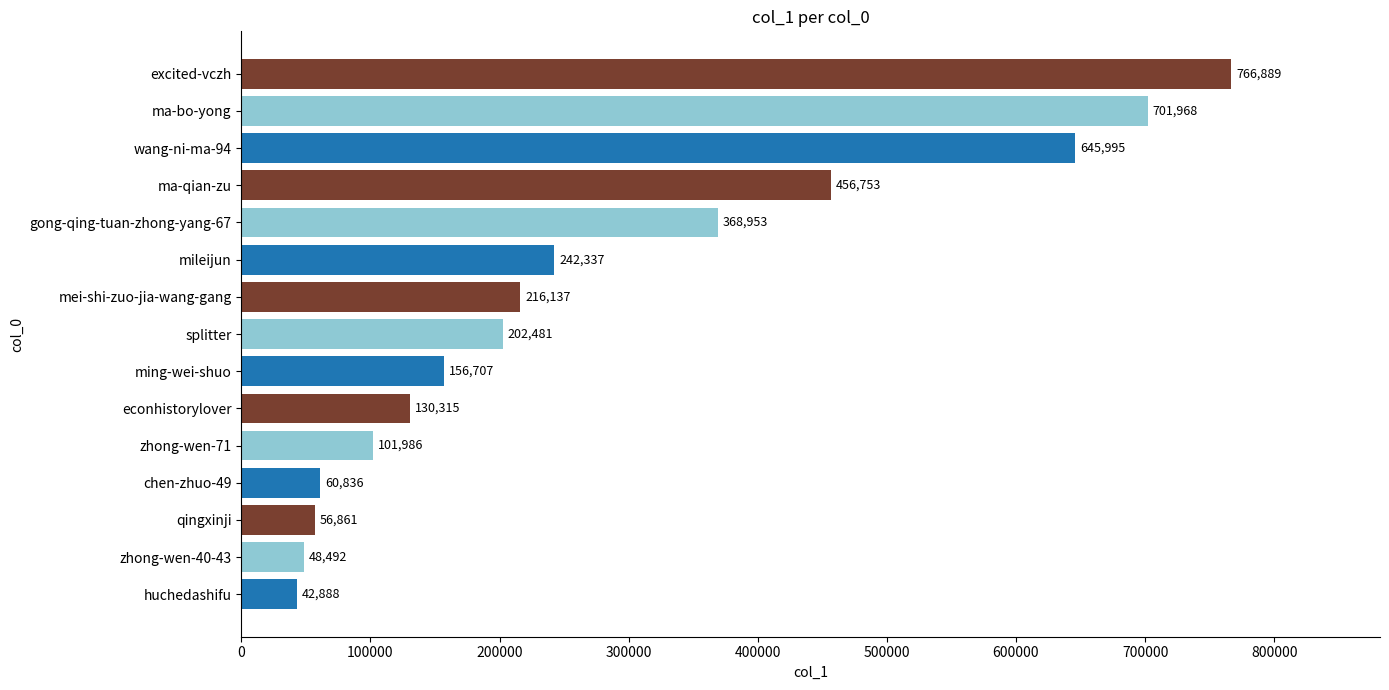

What is the average value?

279973